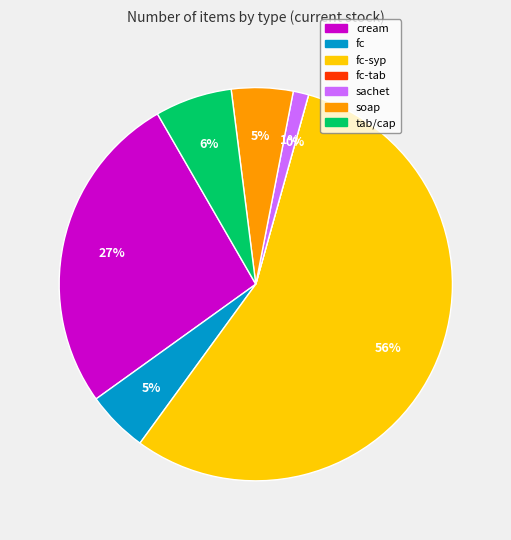

Between fc and fc-syp, which is larger?

fc-syp